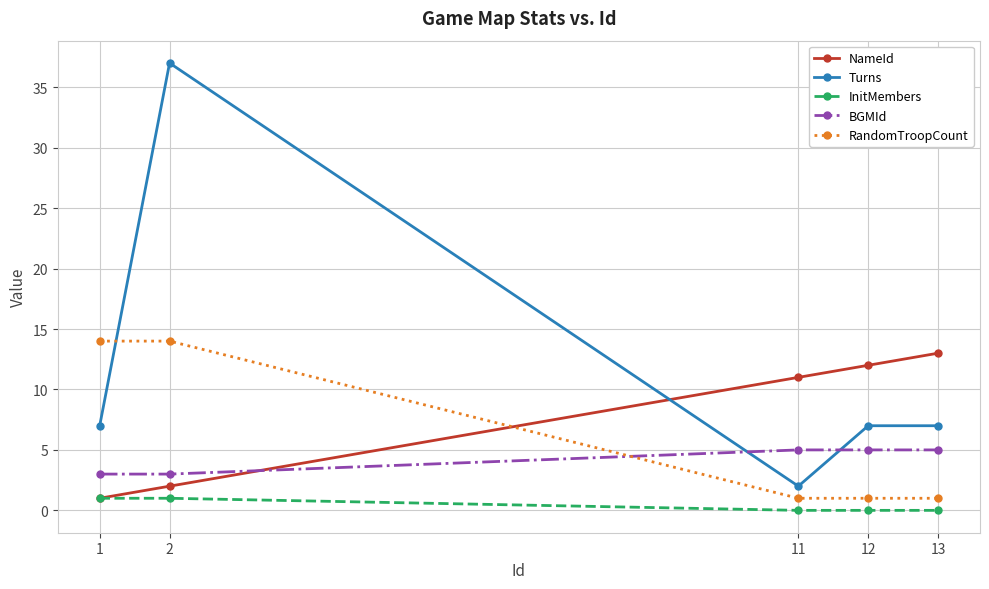

True or false: InitMembers has more than 2 interior local peaks.

False